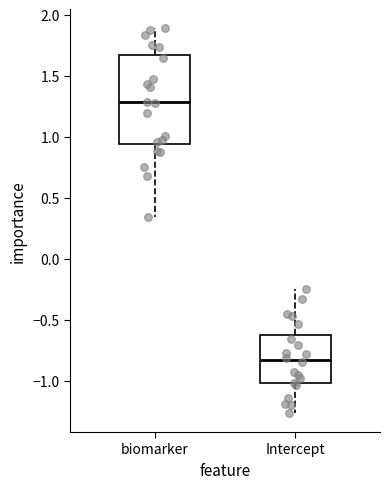

Reading left to right, read every box against the y-axis: the position of its median line, the range the box covers, and the ends of its whiskers. The values are not printed on the chart, so give them approximately, as read against the axis.

biomarker: median 1.30, box 0.95 to 1.65, whiskers 0.35 to 1.90
Intercept: median -0.85, box -1.00 to -0.65, whiskers -1.25 to -0.25